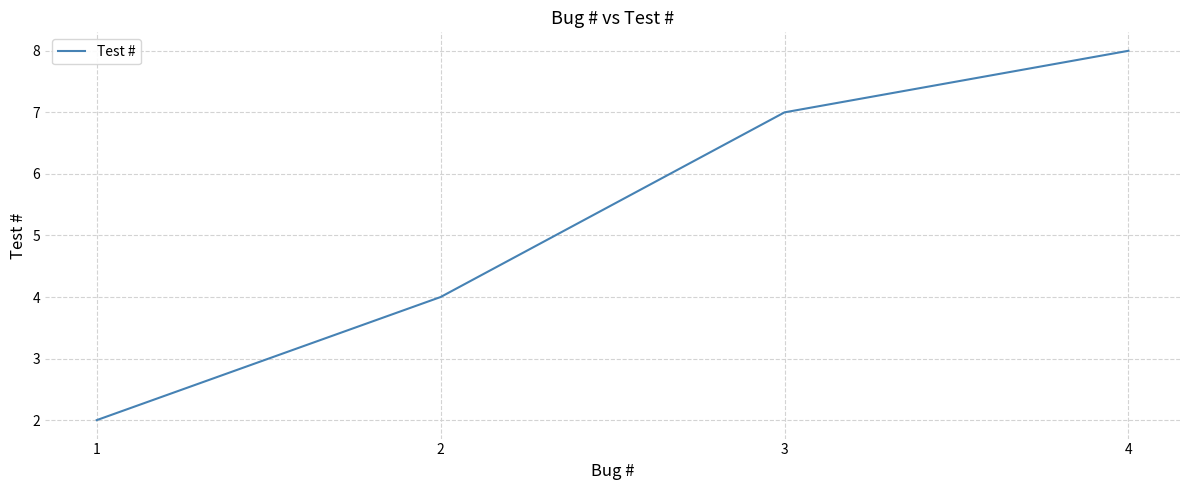

The chart shows a value of 3 at 2. True or false?

False